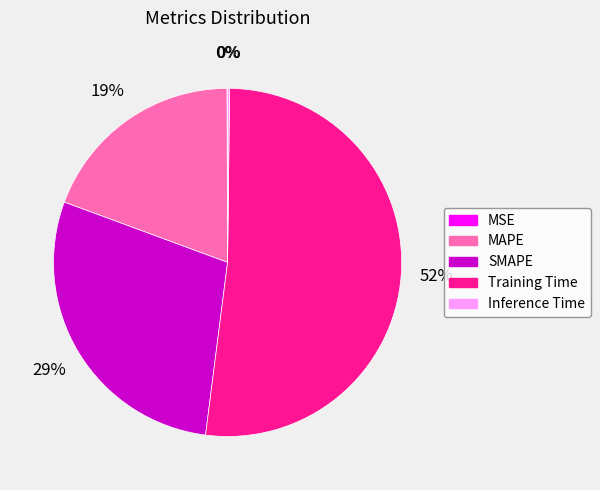

Is it true that MAPE is 25% of the pie?

False